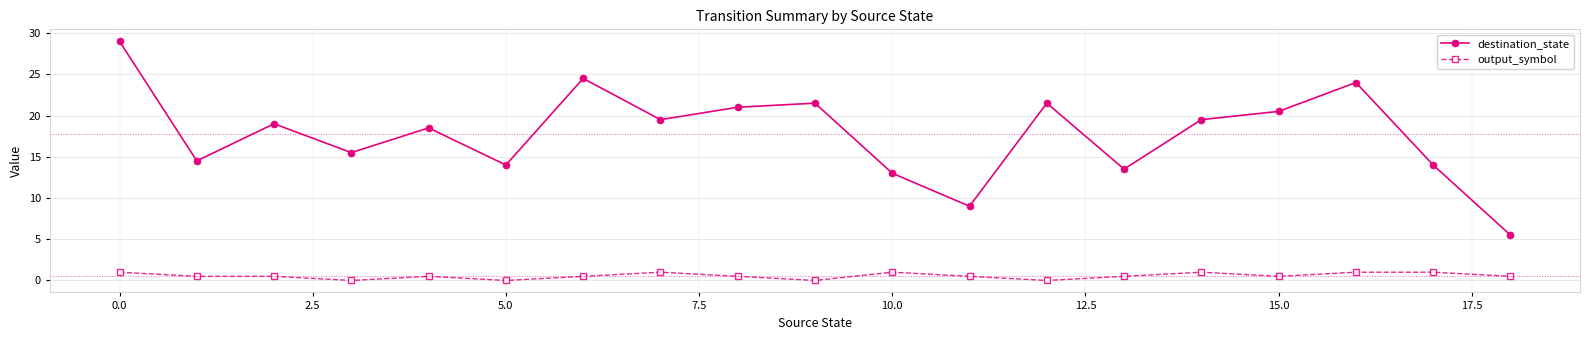

What is the difference between the second highest and minimum values in the destination_state series?

19.0